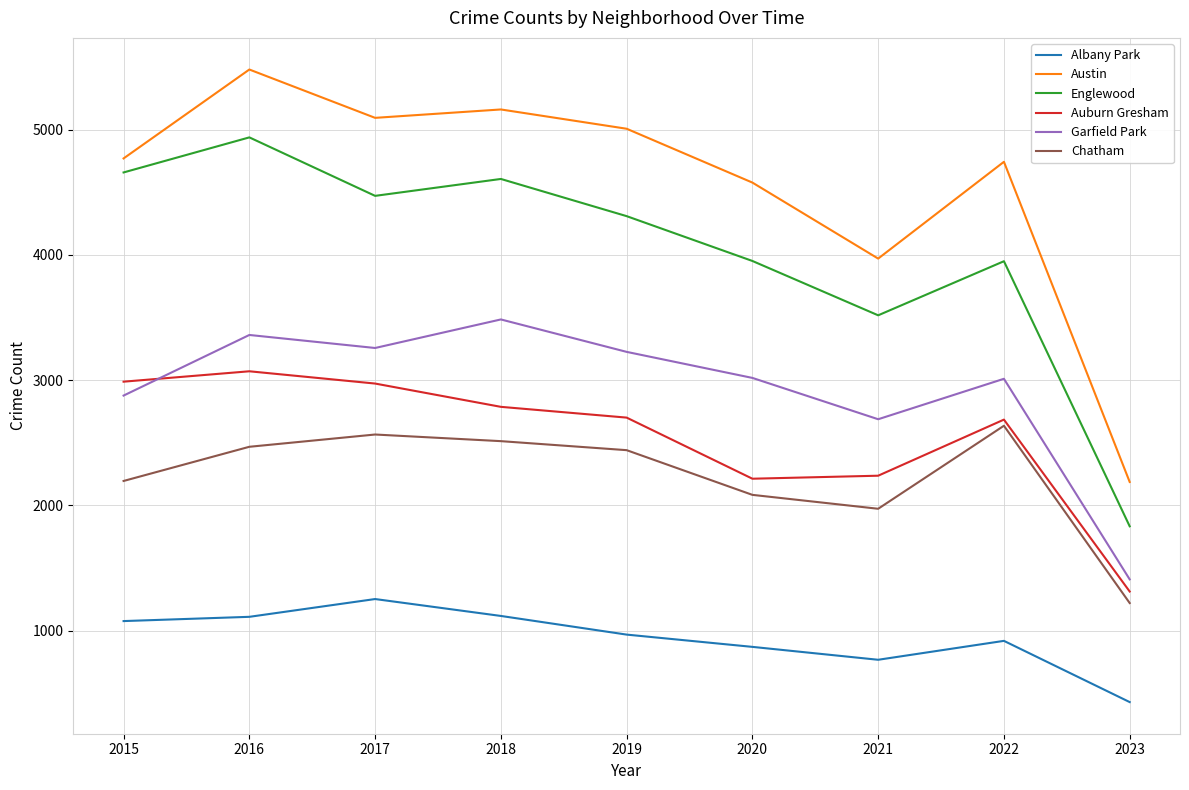

Where is Garfield Park nearest to the value 2447?

2021